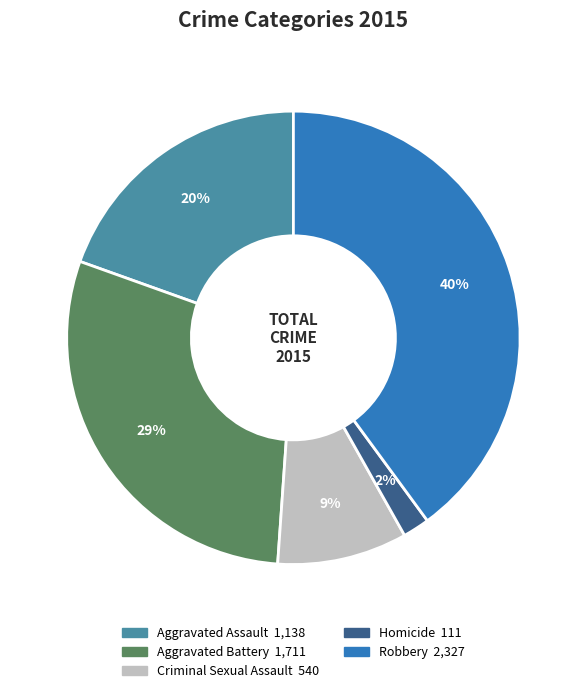

How many slices are in this pie chart?

5